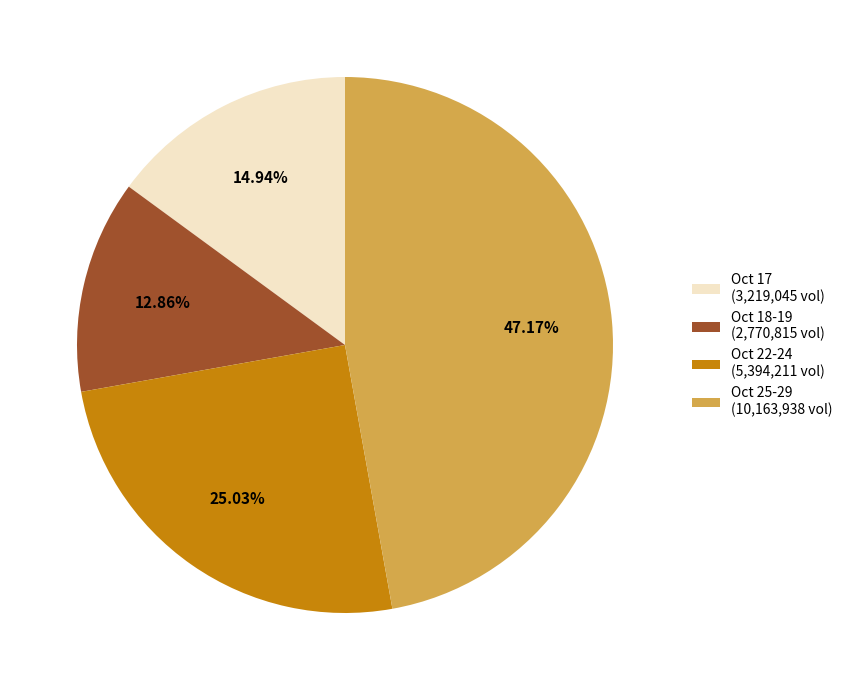

Is there a majority slice in this chart?

No